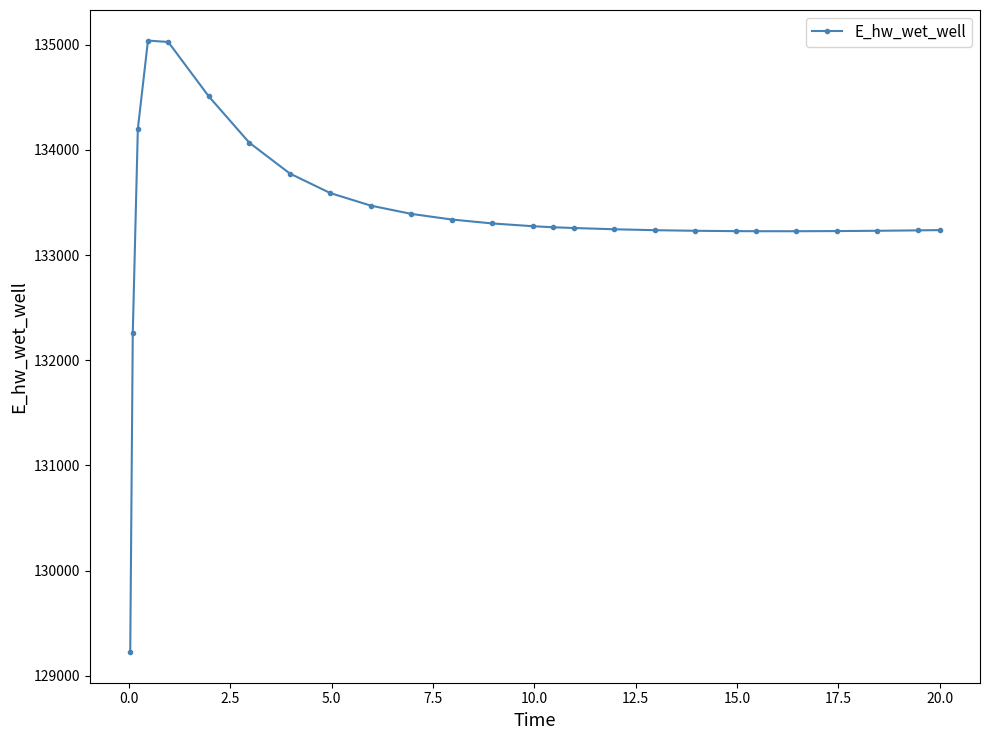

What is the value of the 1st point from the left?

129223.9